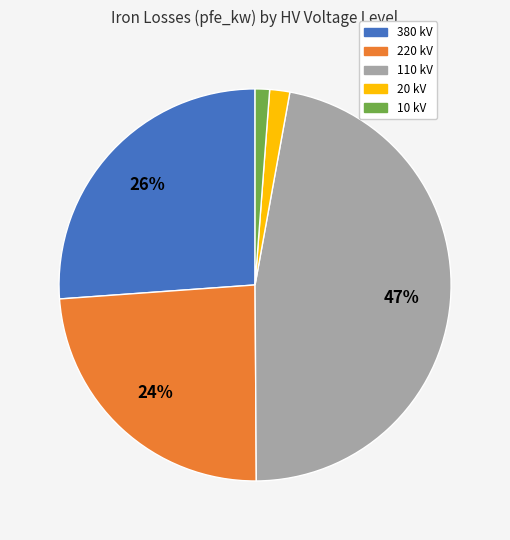

Is the sum of 20 and 10 greater than half?

No